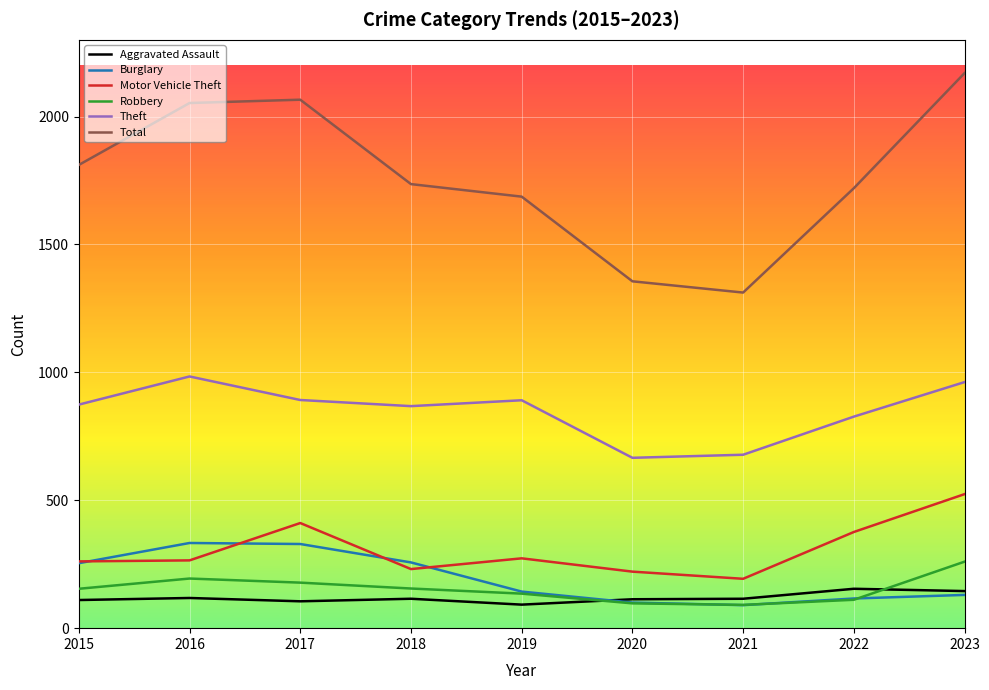

At how many categories does at least one series exceed 502?

9